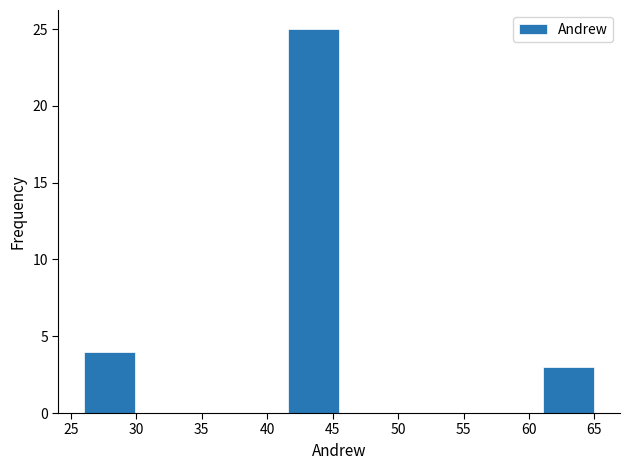

How tall is the bar that spans 61.1 to 65.0 on the x-axis? Neither the bar edges nor the heights are printed on the chart, so give them approximately, as read against the axes.

3